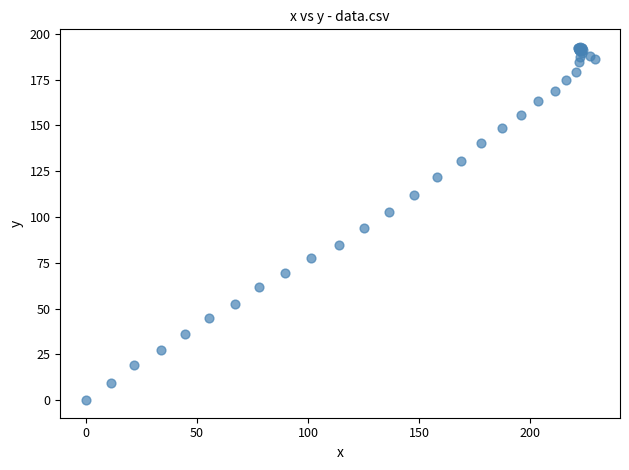

What Y value in the scatter plot is closest to 96?

93.8